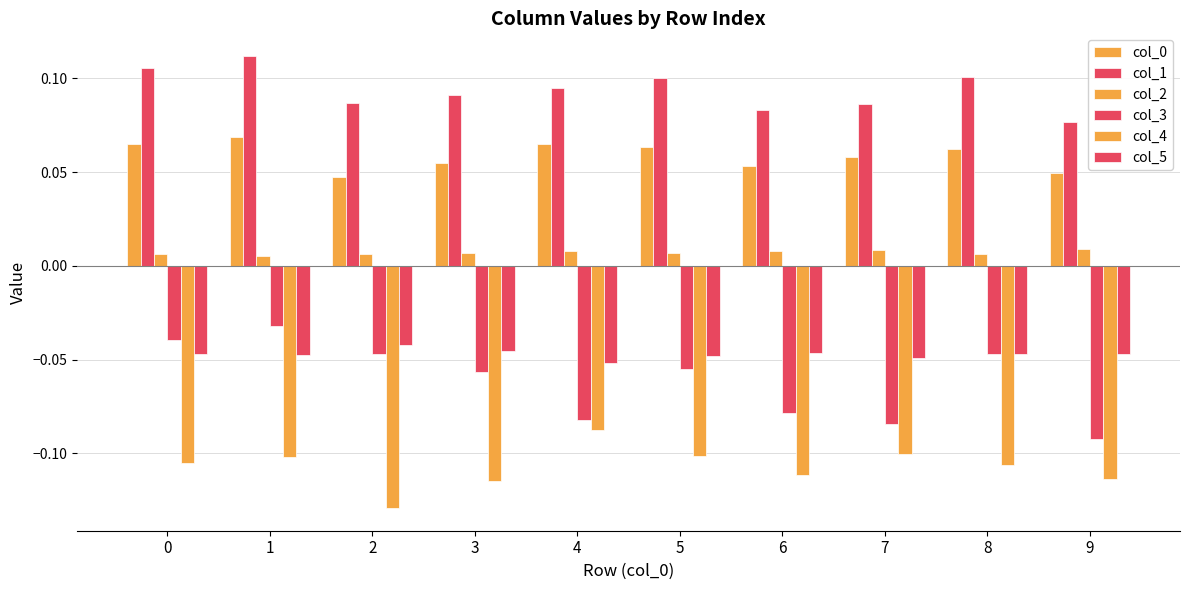

At which label is col_3 closest to 0?

1